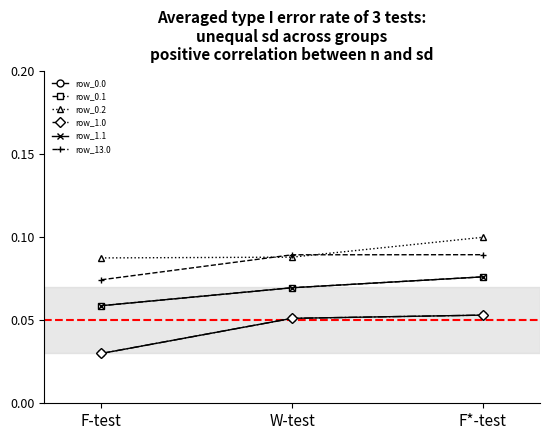

What position from the left is F*-test?

3